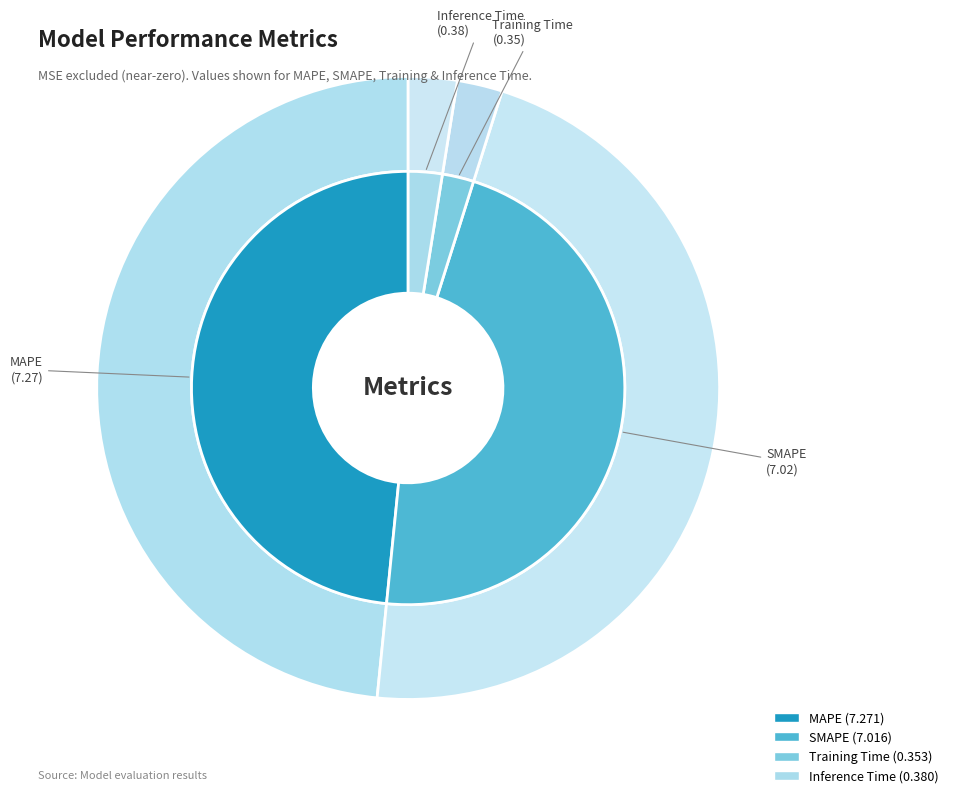

How many slices are in this pie chart?

4